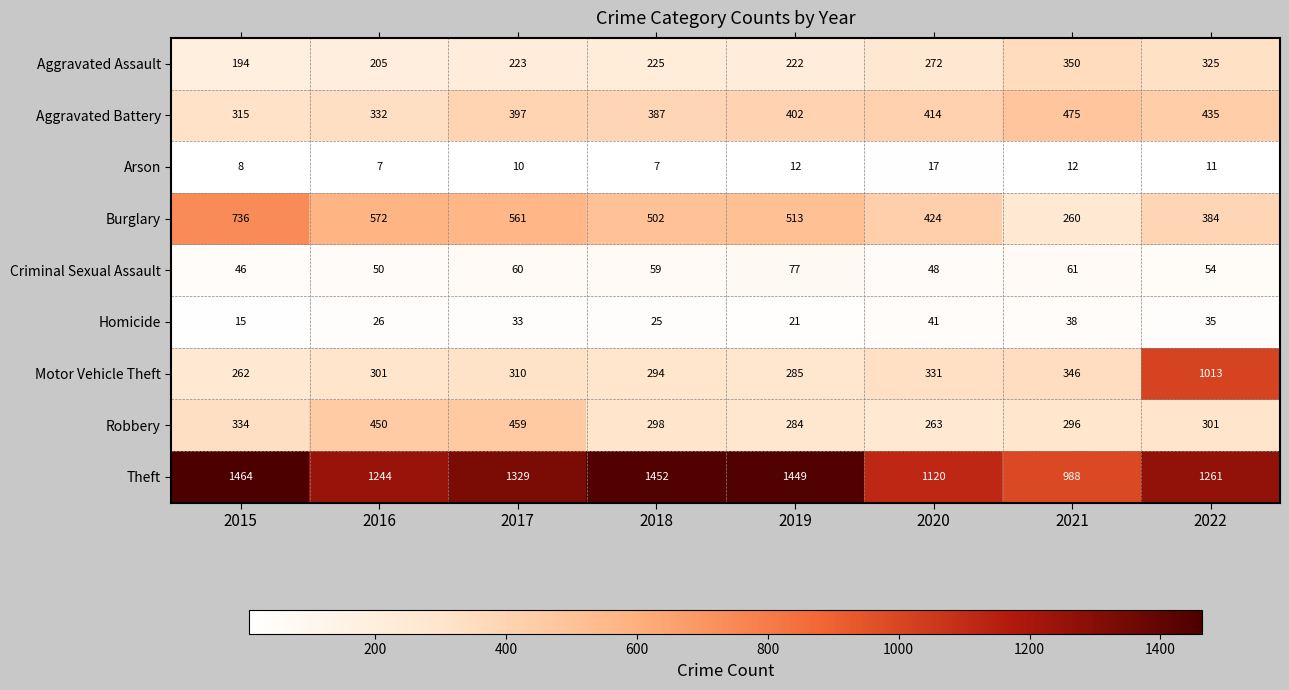

What is the difference between the second highest and second lowest values in the Theft series?

332